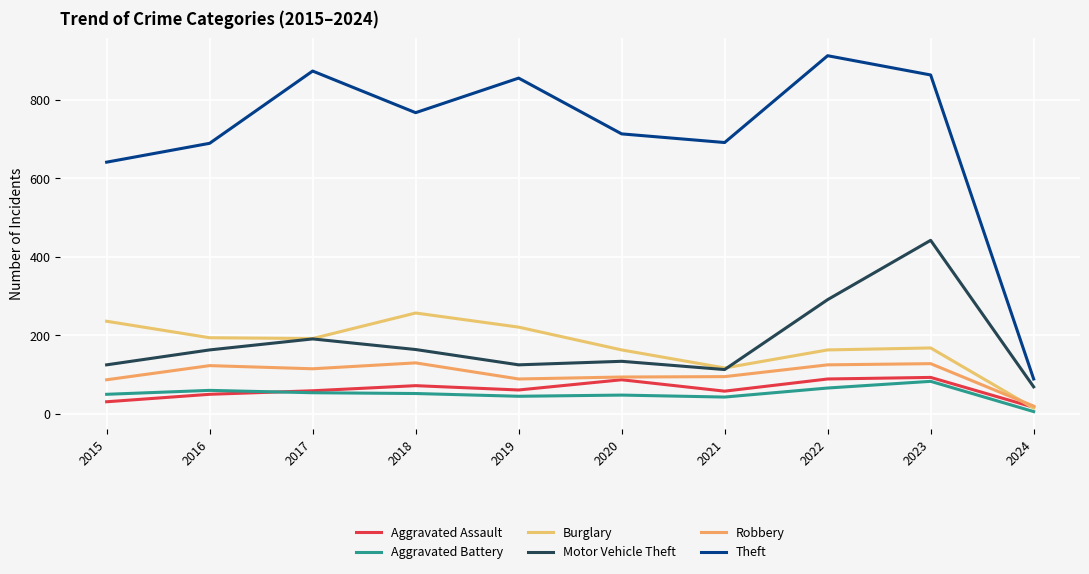

At which category does Aggravated Battery reach its first local peak?

2016